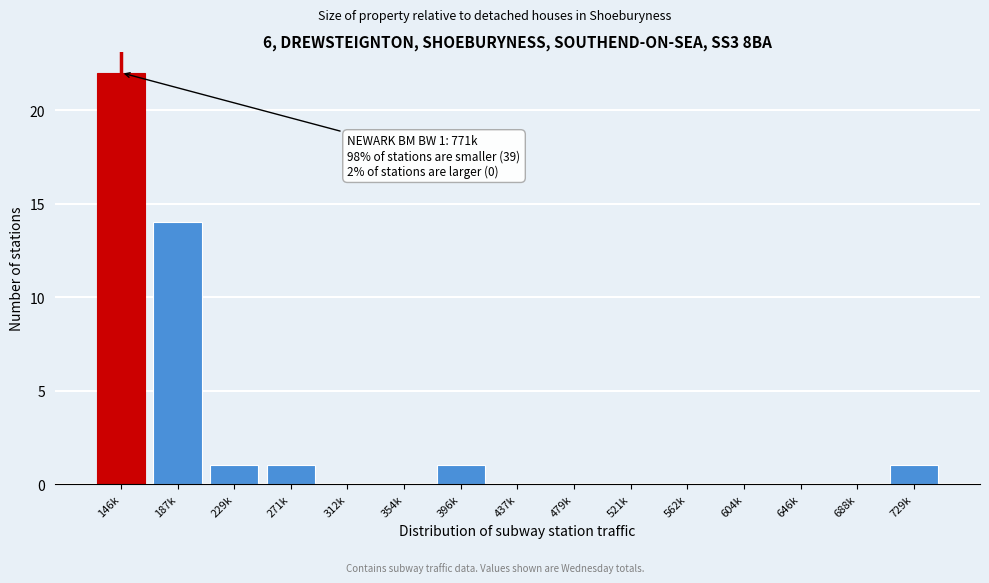

Reading left to right, what are all the values shown in this chart?

146k=22	187k=14	229k=1	271k=1	312k=0	354k=0	396k=1	437k=0	479k=0	521k=0	562k=0	604k=0	646k=0	688k=0	729k=1